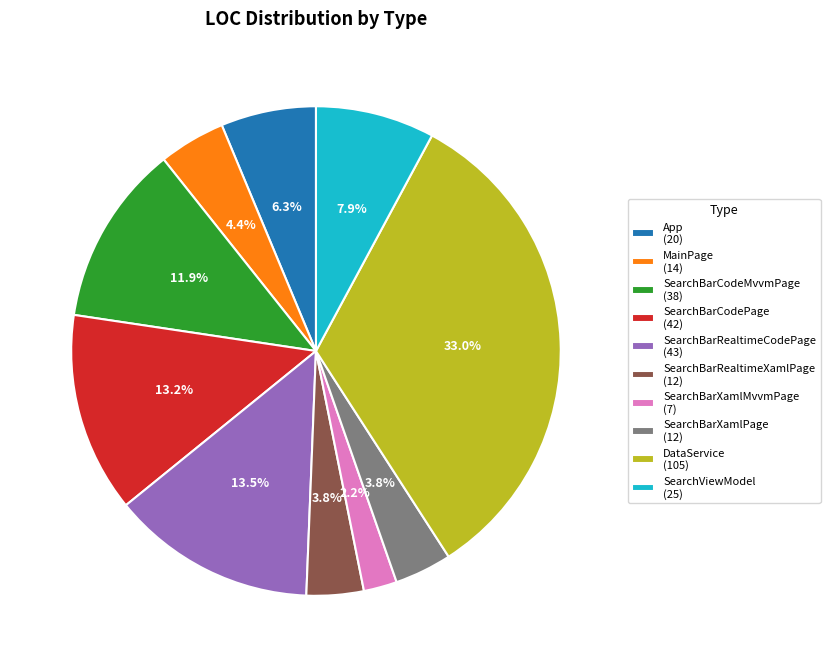

Does App account for over 50% of the chart?

No